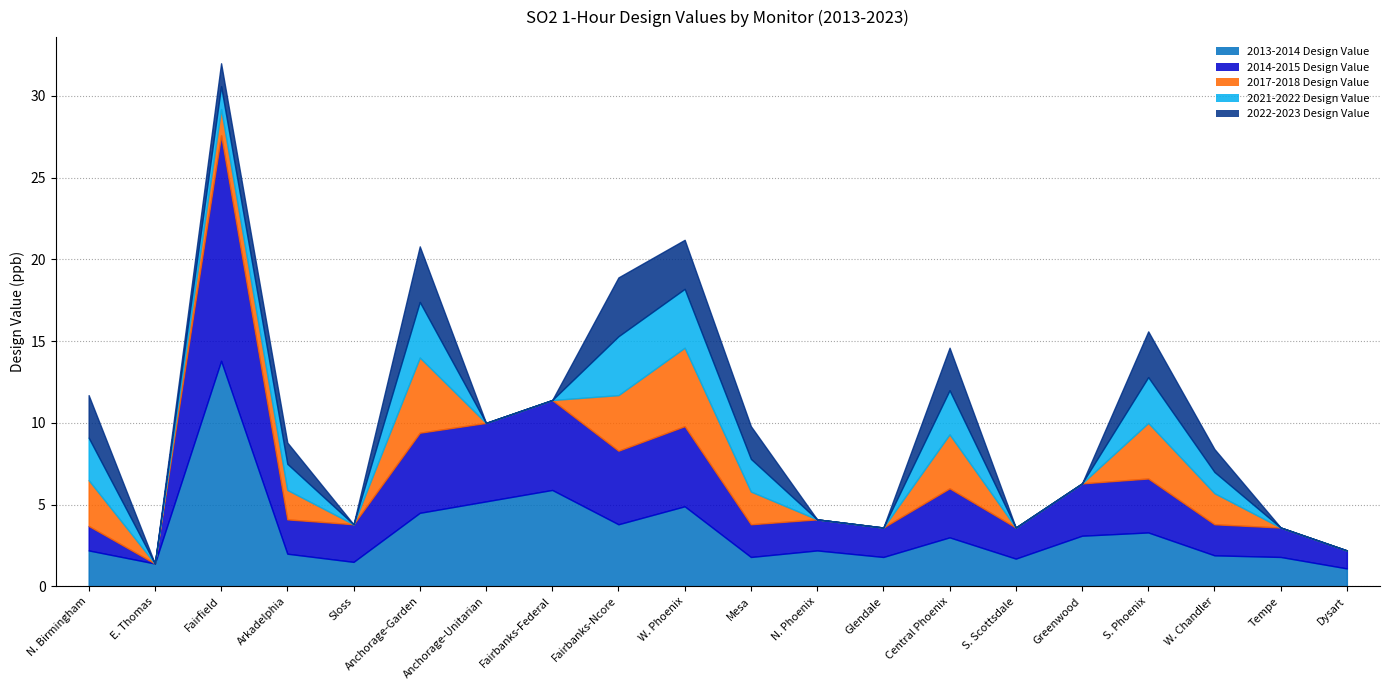

At which category is the sum across all series the highest?

Fairfield